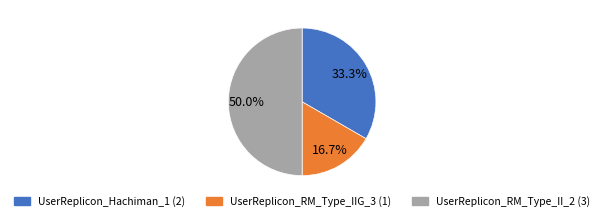

True or false: UserReplicon_RM_Type_IIG_3 (1) accounts for 17% of the total.

True